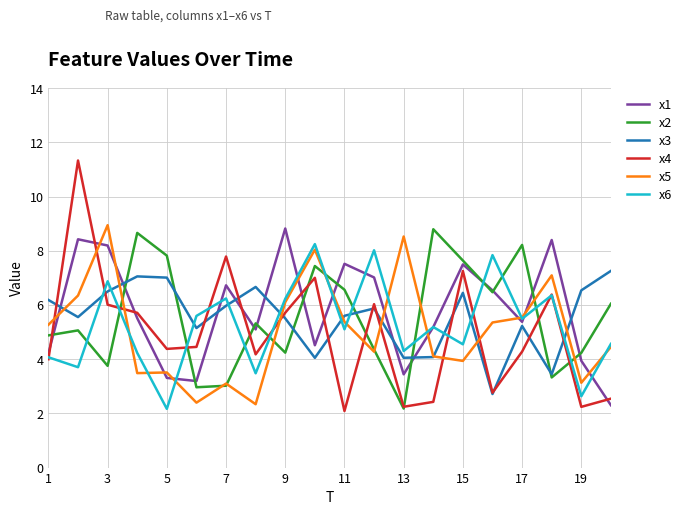

What is the maximum value for x5?

8.9